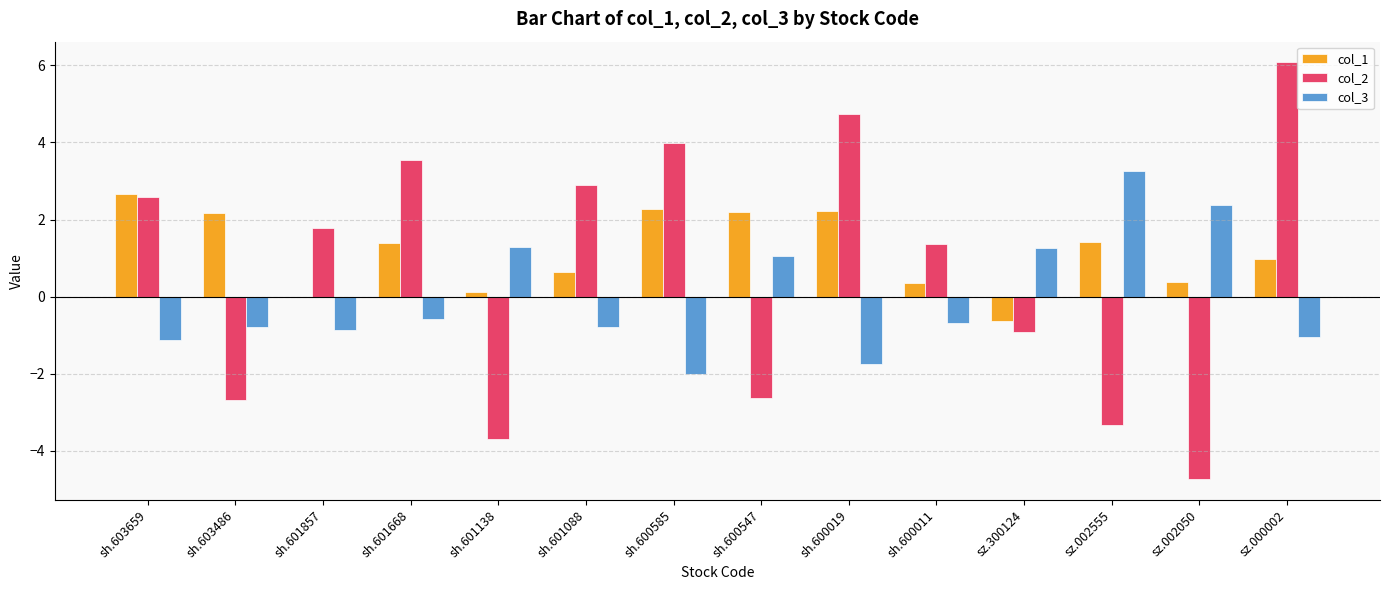

At which category is the sum across all series the highest?

sz.000002